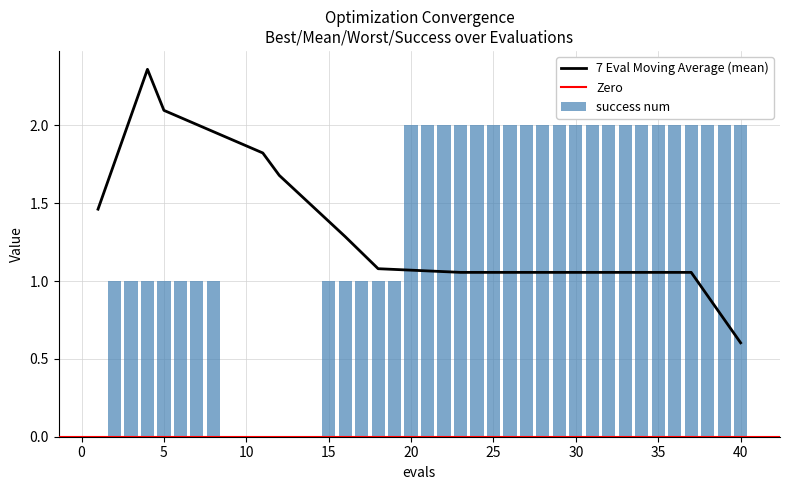

At how many categories does at least one series exceed 0?

40